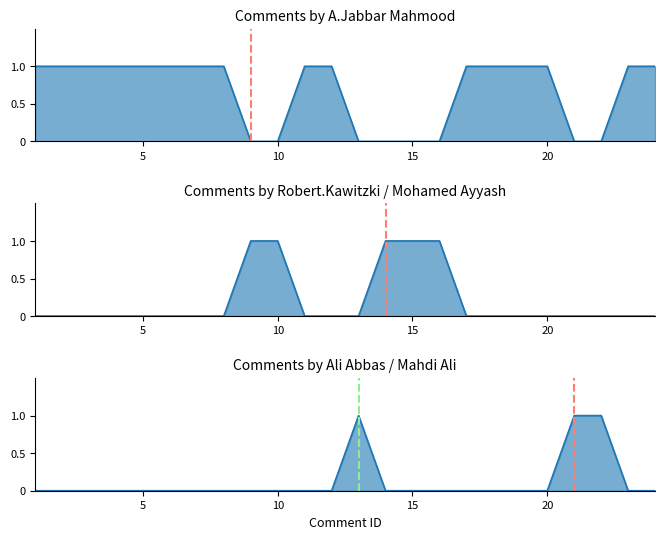

The value of Robert.Kawitzki + Mohamed Ayyash at 15 is -1. True or false?

False